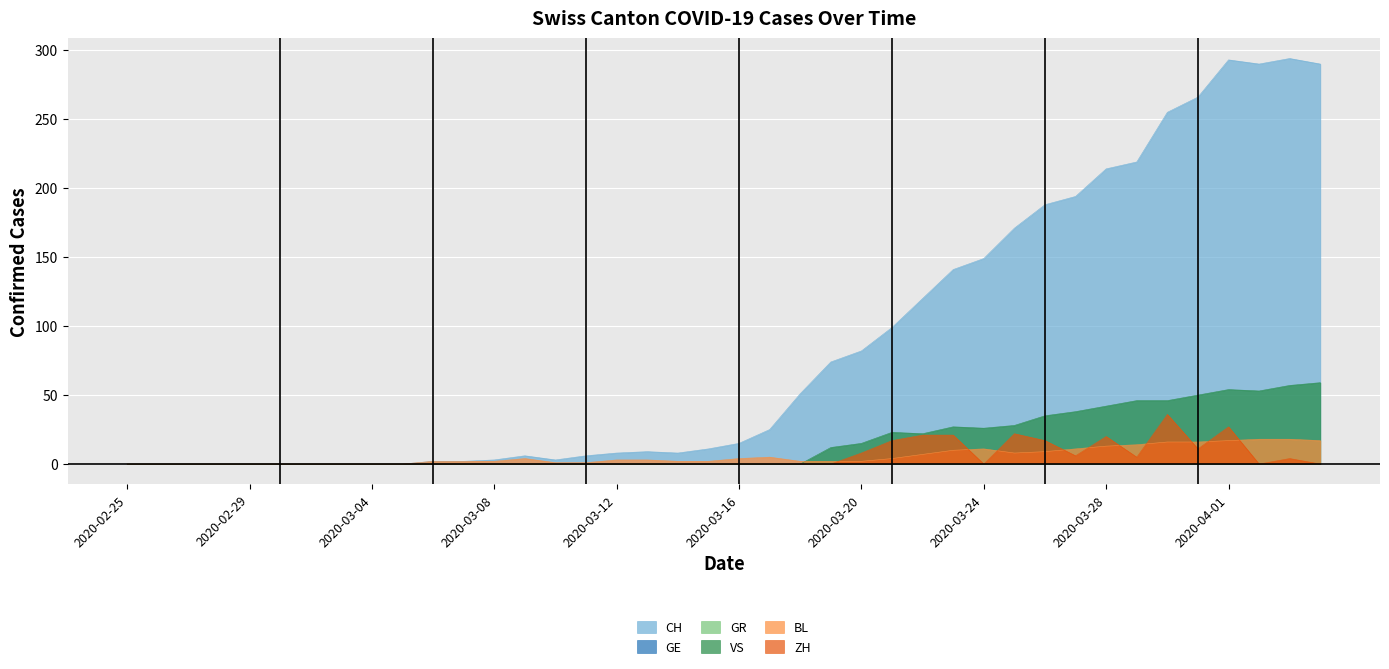

True or false: ZH and CH cross at least once.

False